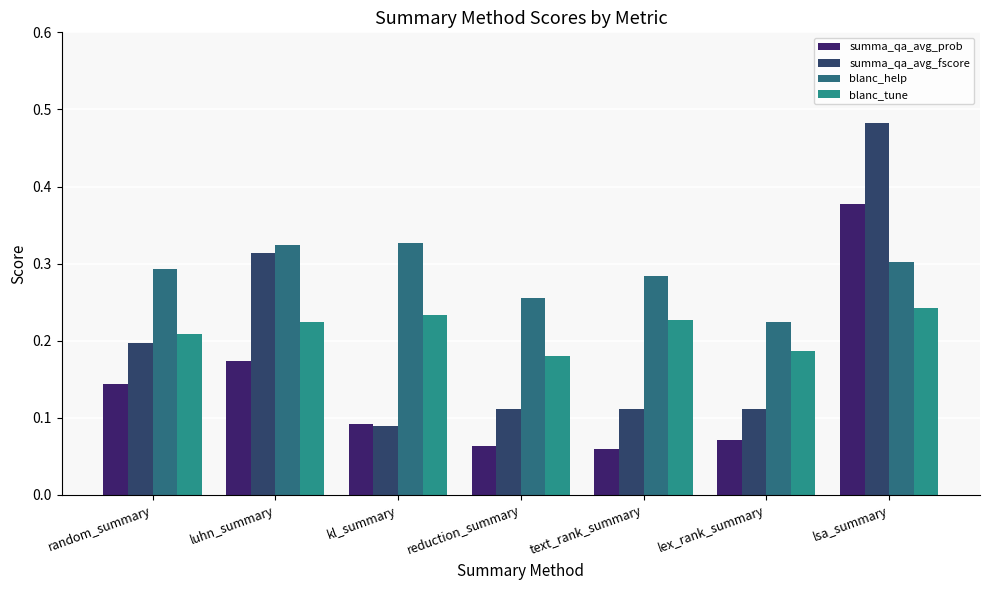

How many bars are there in total?

28